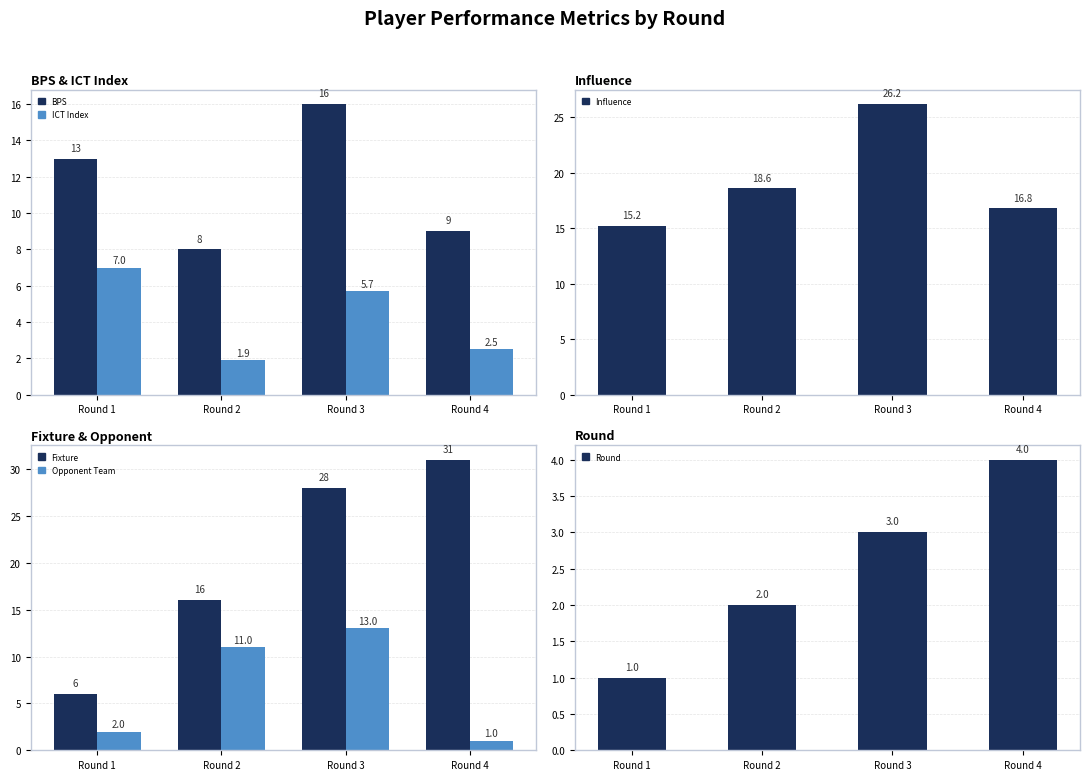

Is the value of Round at Round 3 greater than the value of Fixture at Round 2?

No